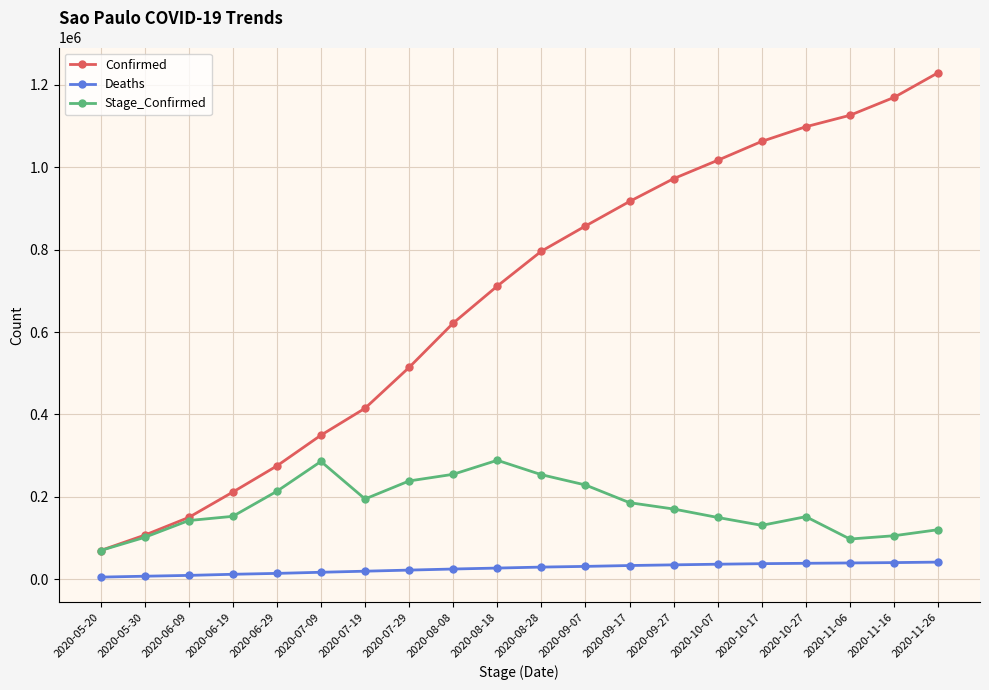

What is the difference between the Deaths values at 2020-09-07 and 2020-11-26?

10396